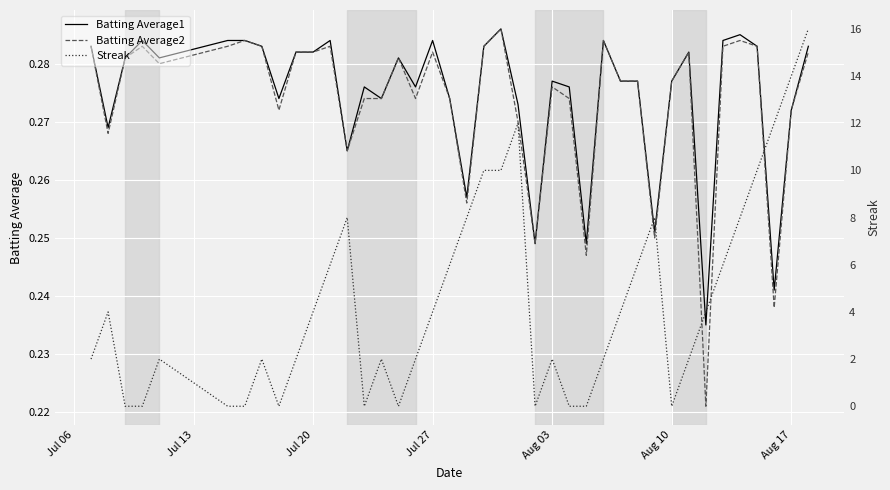

Does the chart display data point markers on the line(s)?

No